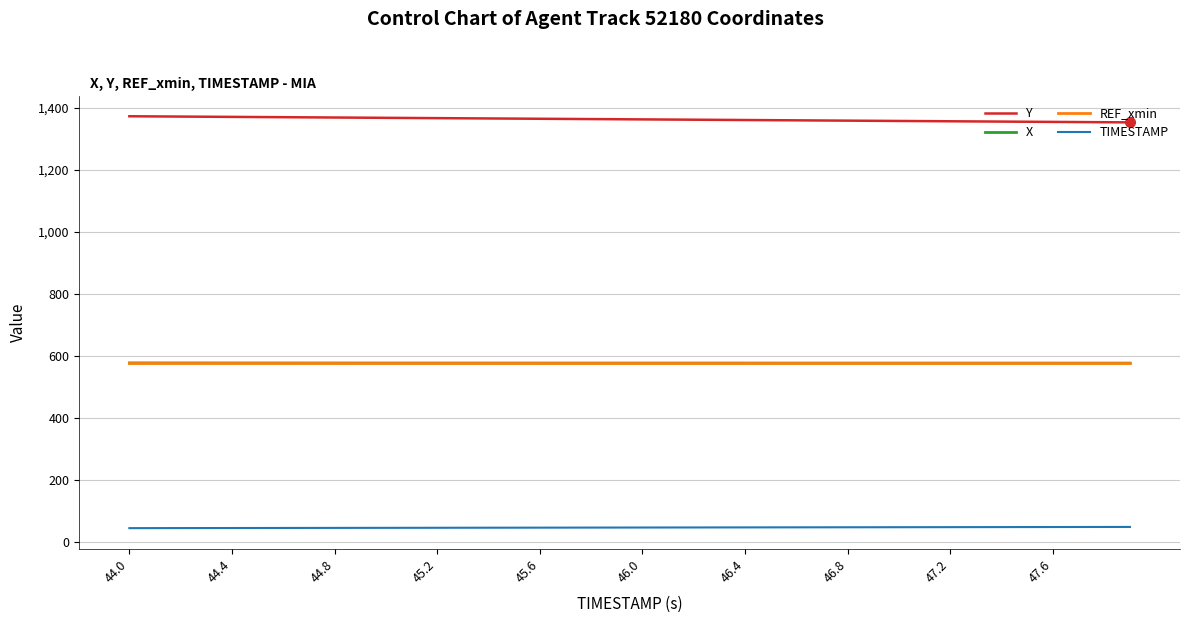

What is the minimum value for TIMESTAMP?

44.0